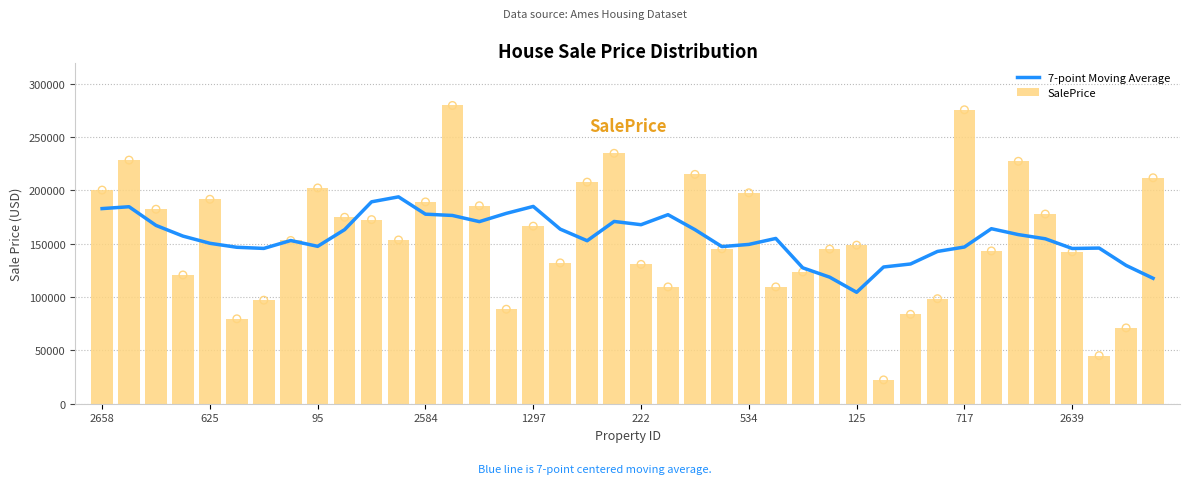

What is the difference between the maximum and minimum values in the SalePrice series?

257414.6